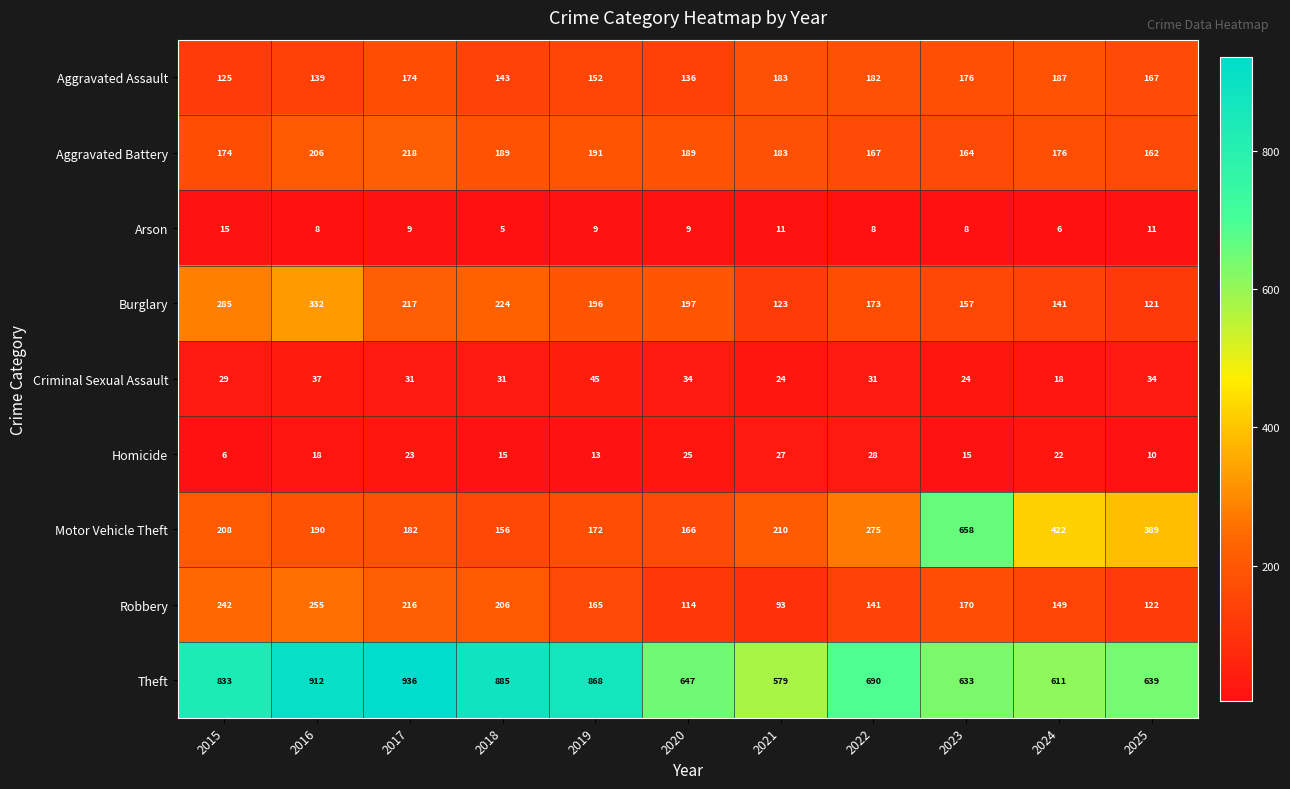

At how many categories does at least one series exceed 28?

11